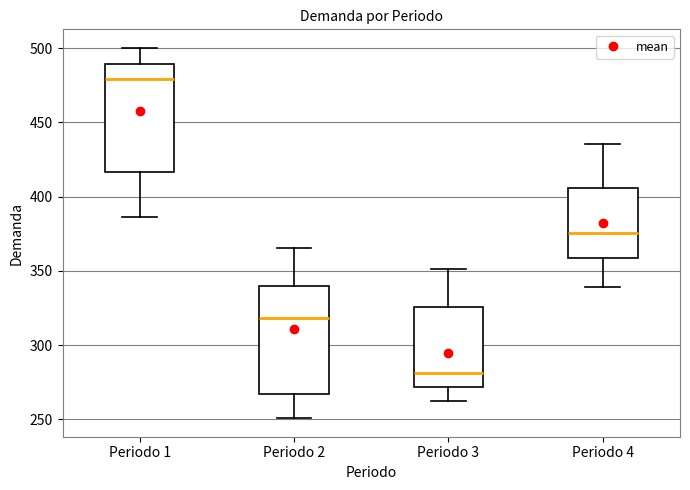

Reading left to right, transcribe this box plot: for each box, give where its median line is, the range the box spans, and where its two whiskers end, as read against the y-axis. The values are not printed on the chart, so give them approximately, as read against the axis.

Periodo 1: median 480, box 415 to 490, whiskers 385 to 500
Periodo 2: median 320, box 265 to 340, whiskers 250 to 365
Periodo 3: median 280, box 270 to 325, whiskers 260 to 350
Periodo 4: median 375, box 360 to 405, whiskers 340 to 435